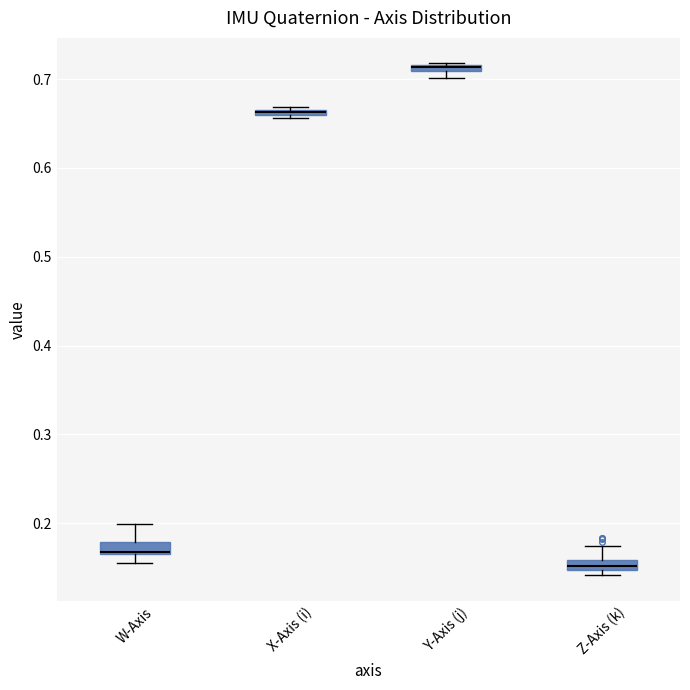

Where is the upper edge of the box for X-Axis (i) on the y-axis? The values are not printed on the chart, so give them approximately, as read against the axis.

0.67